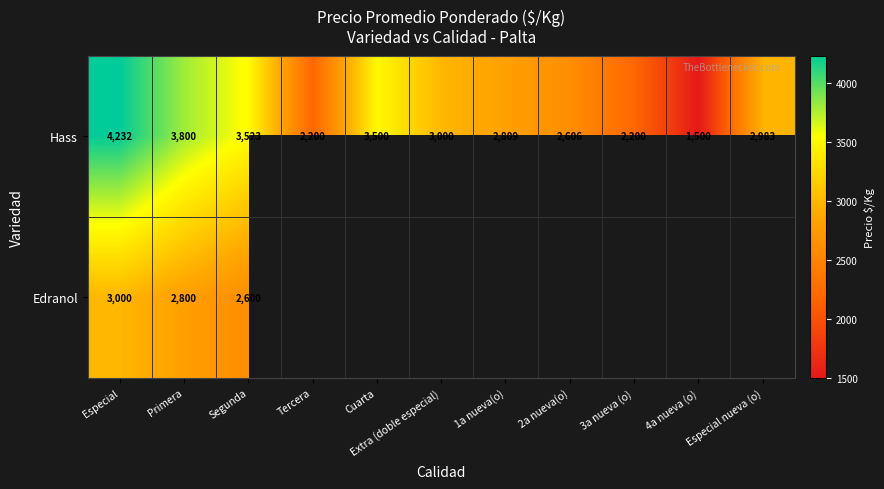

Where does the Hass series first go above 2983?

Especial